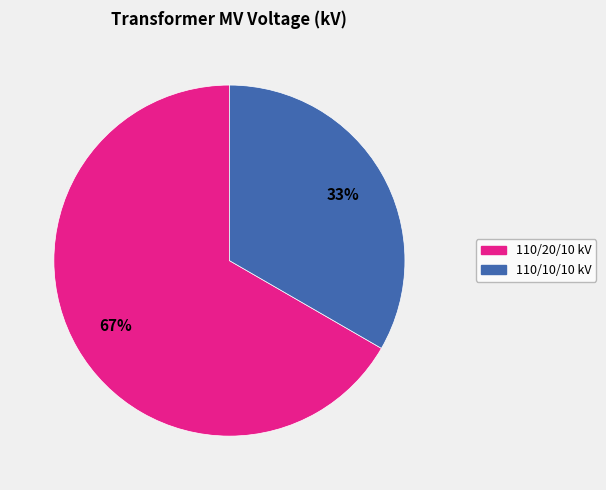

What is the largest slice in the pie chart?

110/20/10 kV